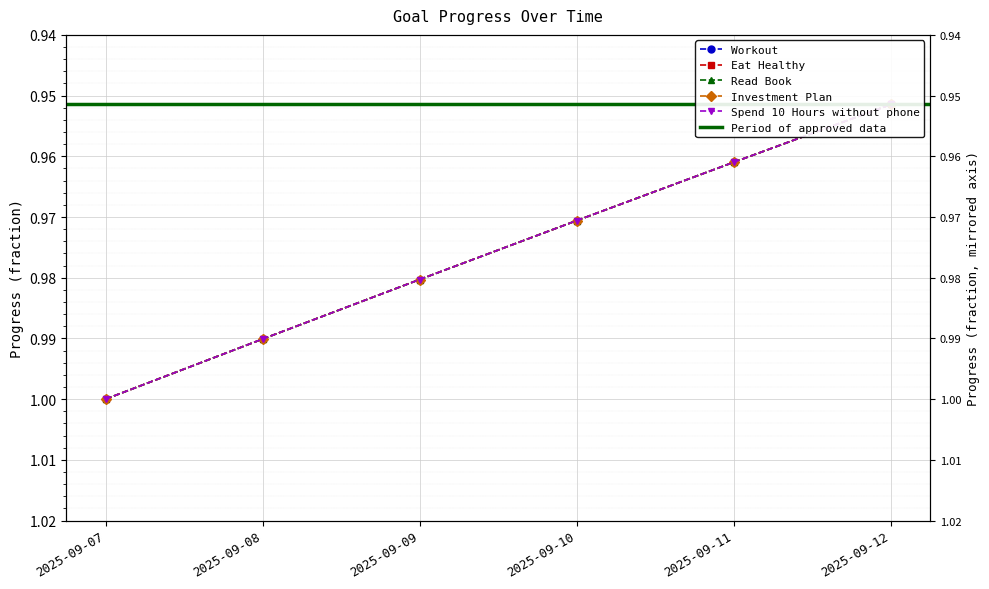

Reading left to right, list all the values displayed in this chart.

Workout: 2025-09-07=1.0	2025-09-08=1.0	2025-09-09=1.0	2025-09-10=1.0	2025-09-11=1.0	2025-09-12=1.0
Eat Healthy: 2025-09-07=1.0	2025-09-08=1.0	2025-09-09=1.0	2025-09-10=1.0	2025-09-11=1.0	2025-09-12=1.0
Read Book: 2025-09-07=1.0	2025-09-08=1.0	2025-09-09=1.0	2025-09-10=1.0	2025-09-11=1.0	2025-09-12=1.0
Investment Plan: 2025-09-07=1.0	2025-09-08=1.0	2025-09-09=1.0	2025-09-10=1.0	2025-09-11=1.0	2025-09-12=1.0
Spend 10 Hours without phone: 2025-09-07=1.0	2025-09-08=1.0	2025-09-09=1.0	2025-09-10=1.0	2025-09-11=1.0	2025-09-12=1.0